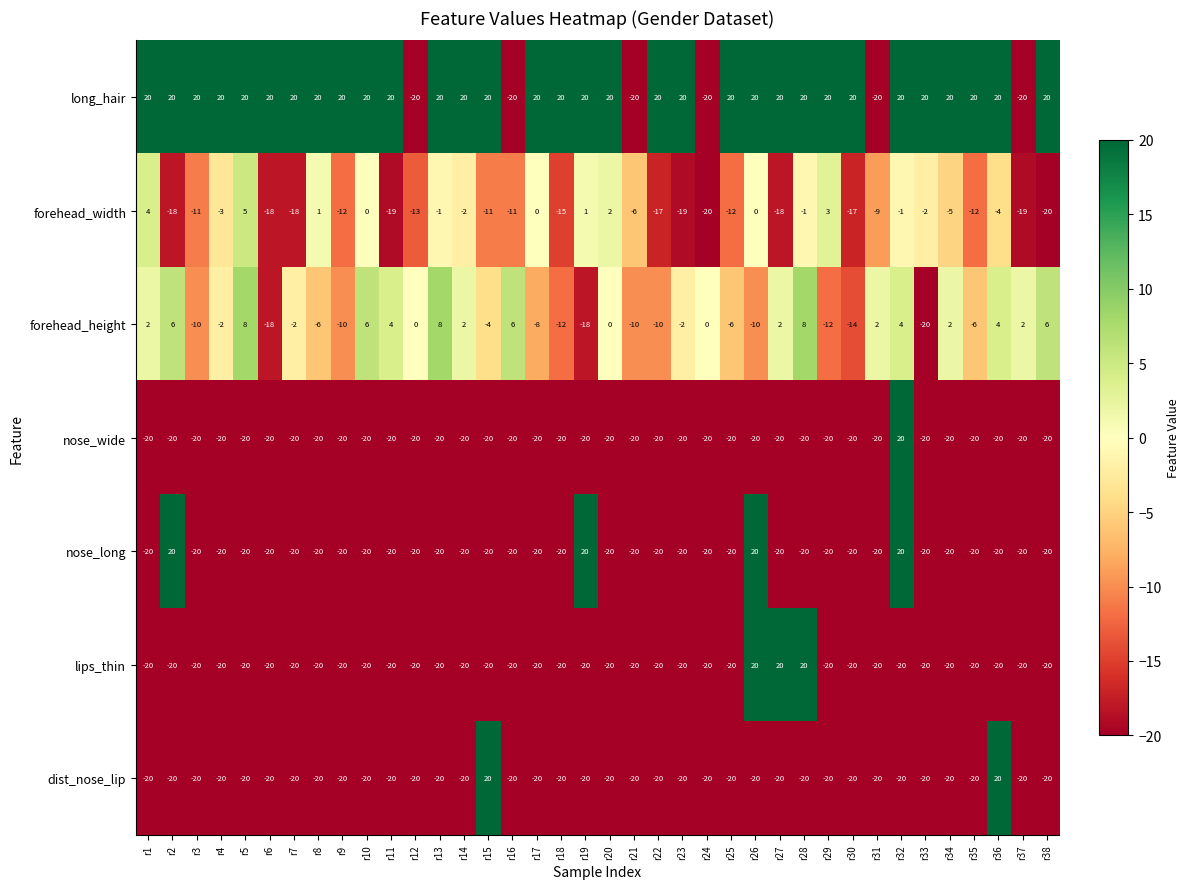

Read the long_hair value at r23, to the nearest 10.

20